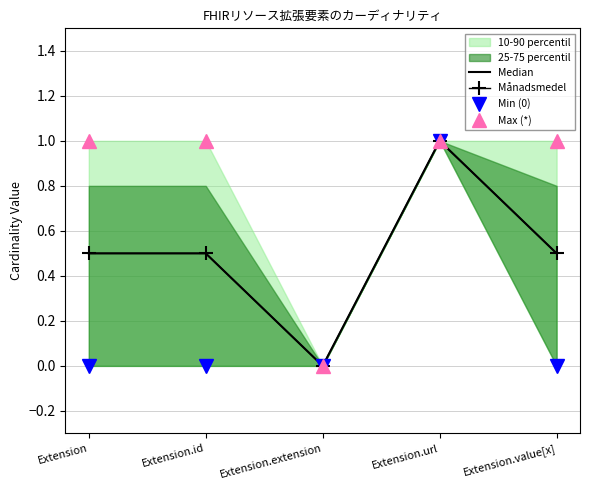

Which series has the largest total across all categories?

Max (*)